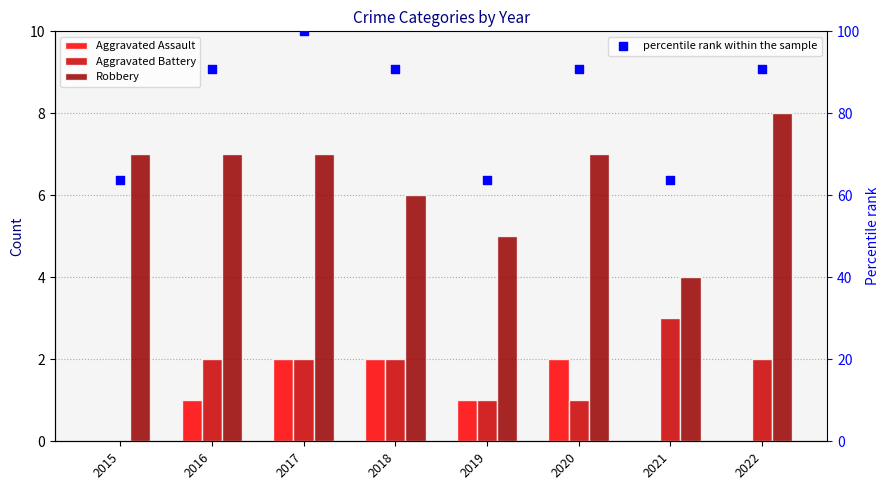

Which series has the largest Y range (max minus min)?

percentile rank within the sample